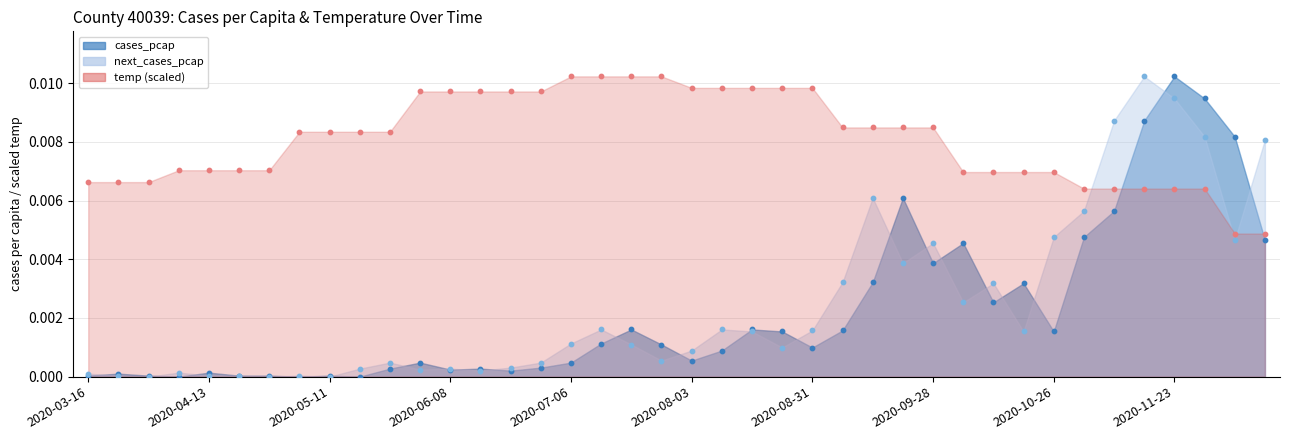

What are all the series names shown in the legend?

cases_pcap, next_cases_pcap, temp